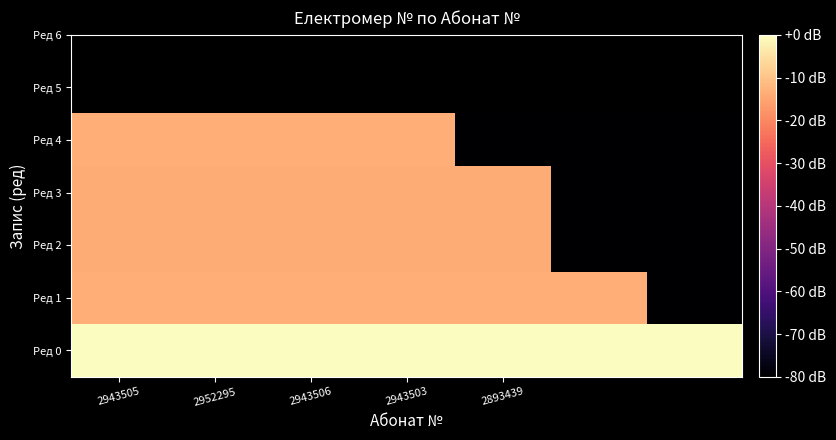

How many distinct data groups are displayed?

5